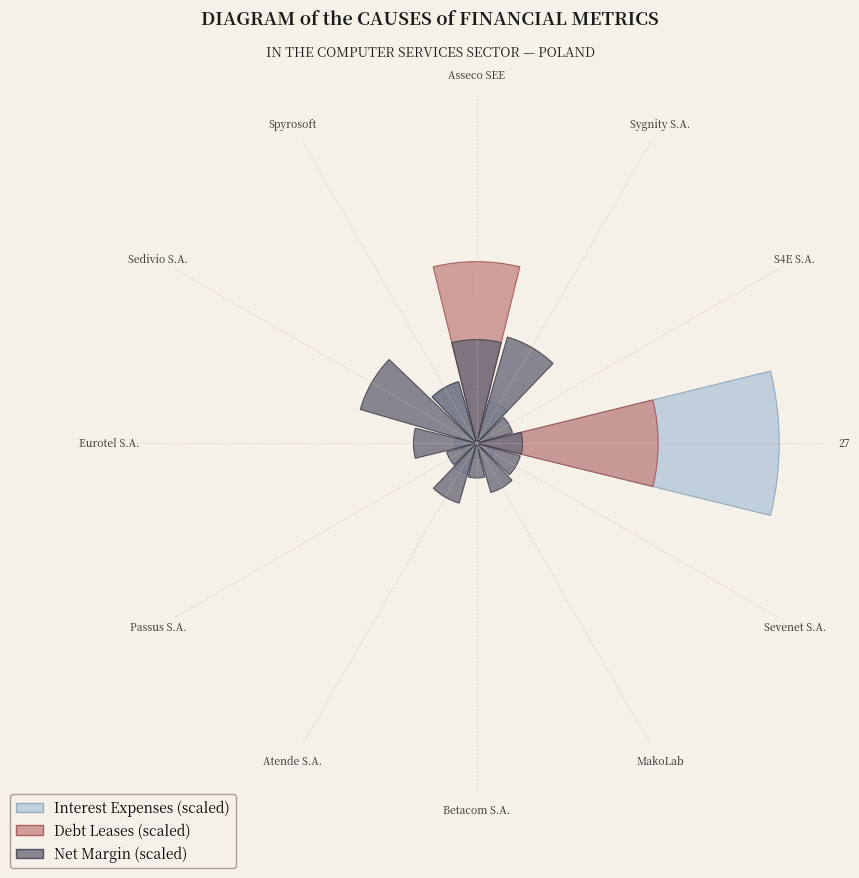

How many slices are in this pie chart?

12